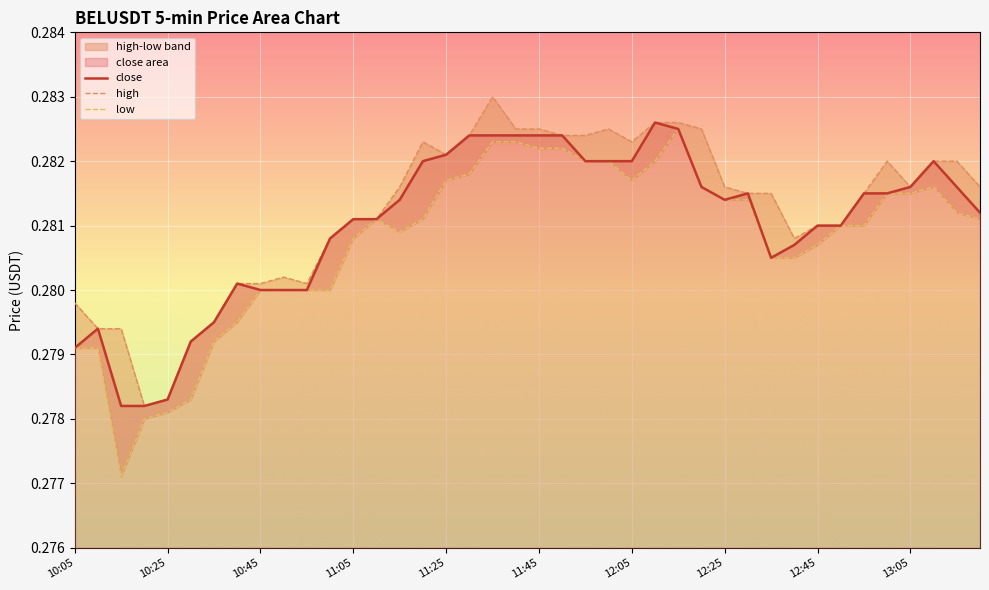

At which label does high reach its minimum?

10:20